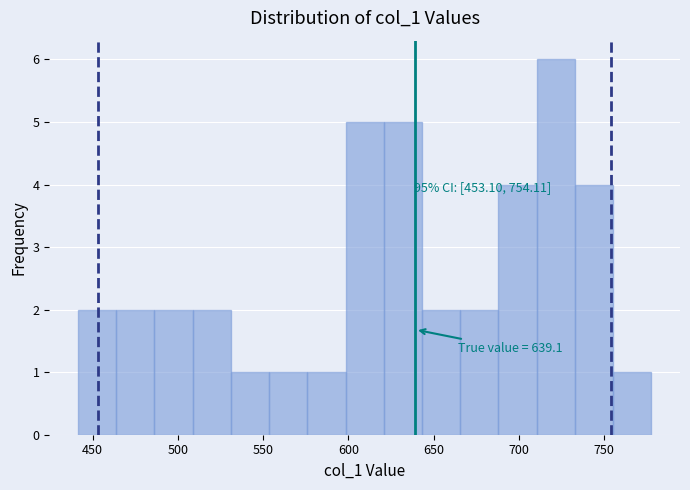

Over which range of the x-axis is the bar tallest?

710 to 735